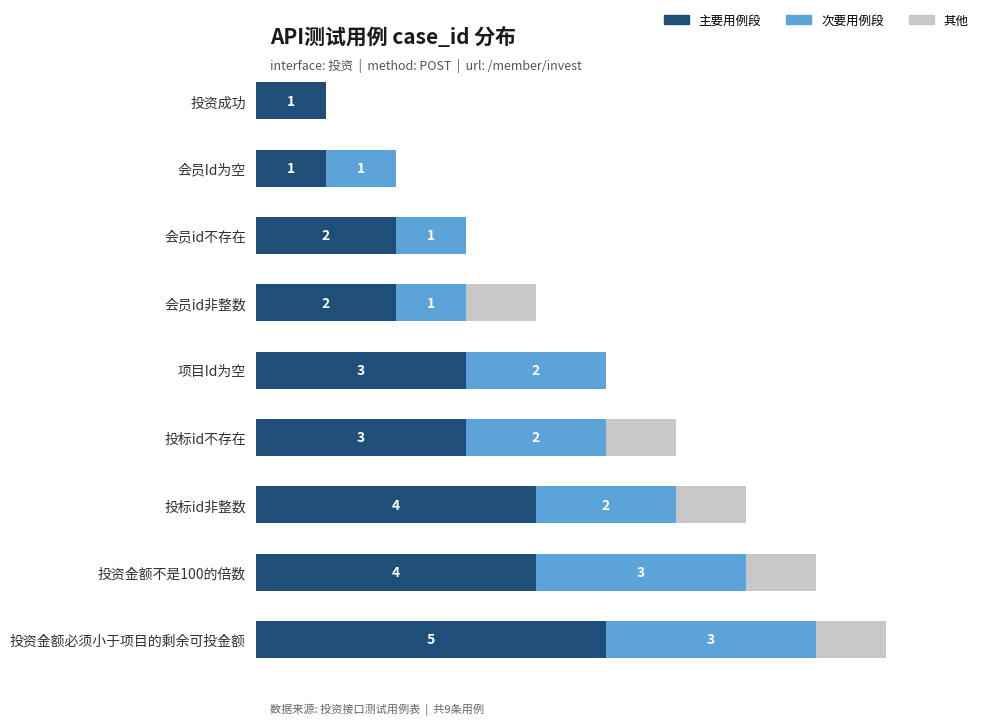

At which label does 主要用例段 reach its peak?

投资金额必须小于项目的剩余可投金额